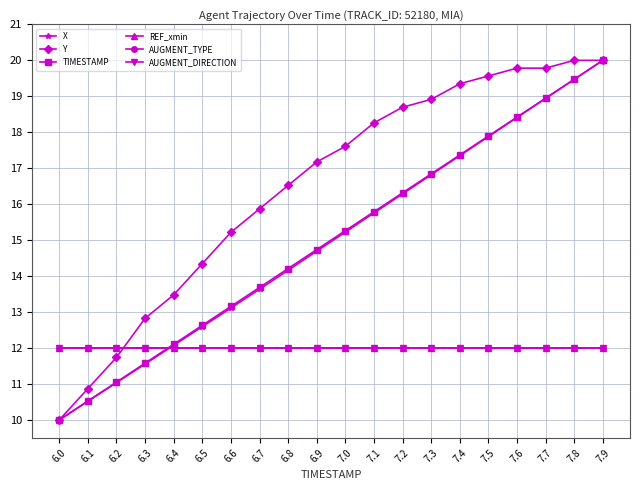

Does the chart have visible grid lines?

Yes